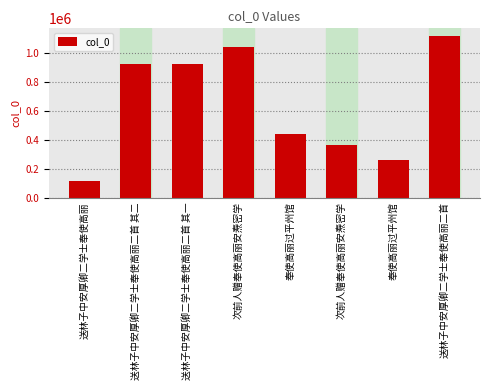

List the labels in order of value, smallest first.

送林子中安厚卿二学士奉使高丽, 奉使高丽过平州馆, 次前人赠奉使高丽安焘密学, 奉使高丽过平州馆, 送林子中安厚卿二学士奉使高丽二首 其一, 送林子中安厚卿二学士奉使高丽二首 其二, 次前人赠奉使高丽安焘密学, 送林子中安厚卿二学士奉使高丽二首